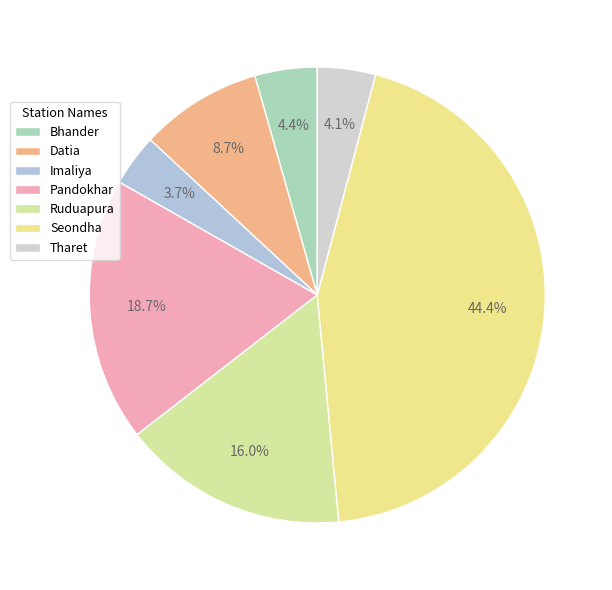

Count the number of slices in the pie.

7